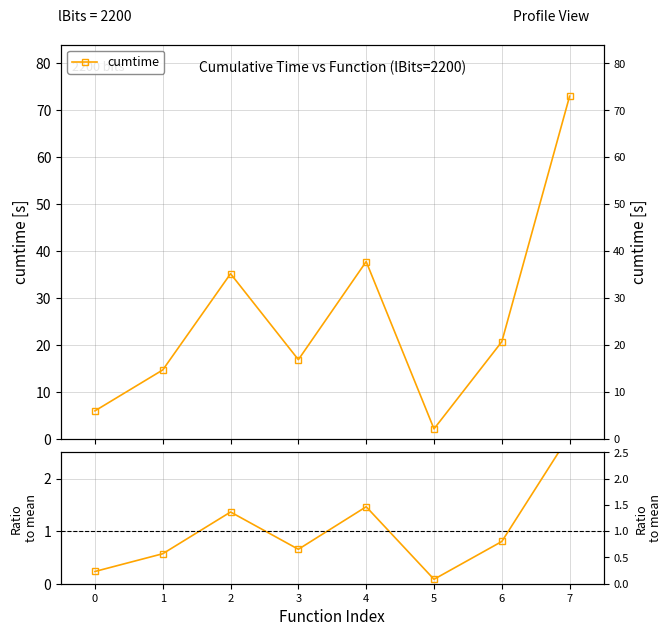

How many series are shown in this chart?

2